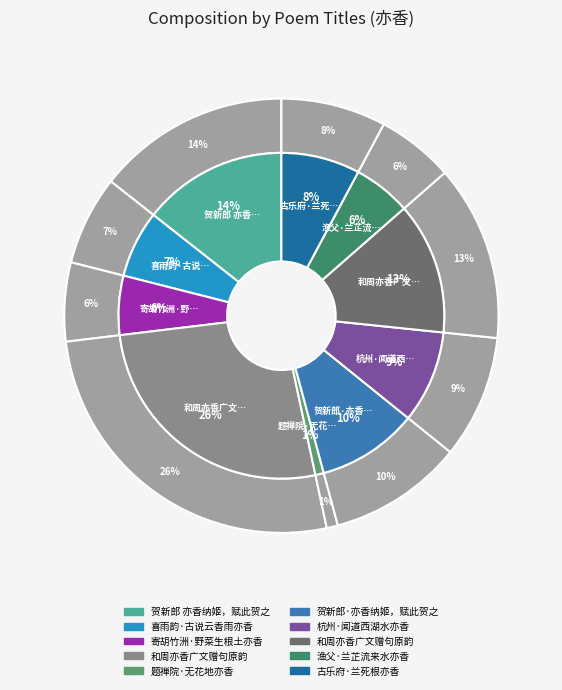

Is there a majority slice in this chart?

No